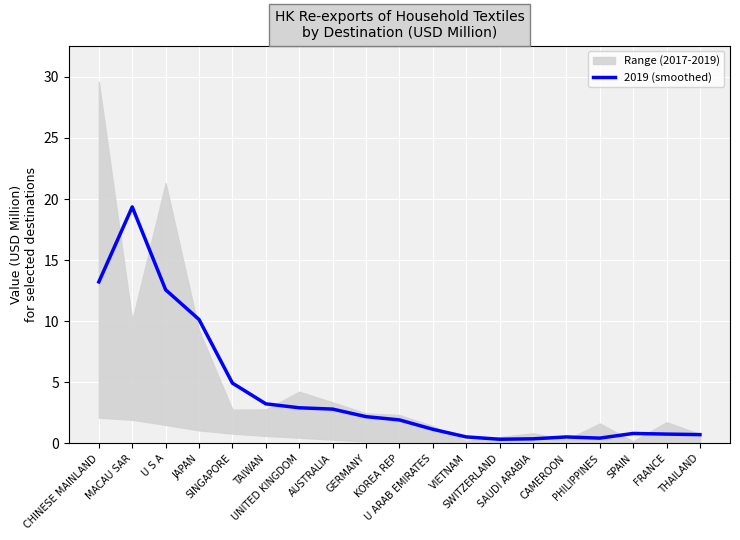

Is this an area chart (filled region under the line)?

No